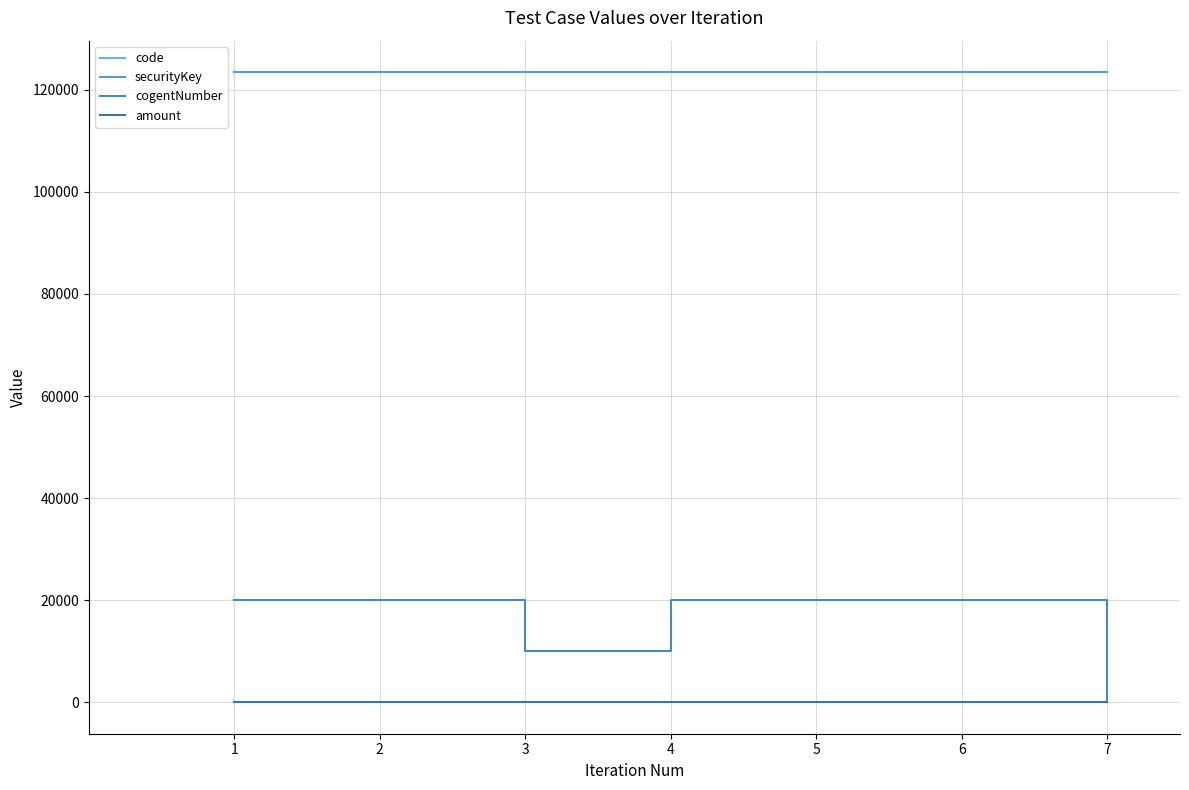

Is the value of cogentNumber at 1 greater than the value of amount at 7?

Yes